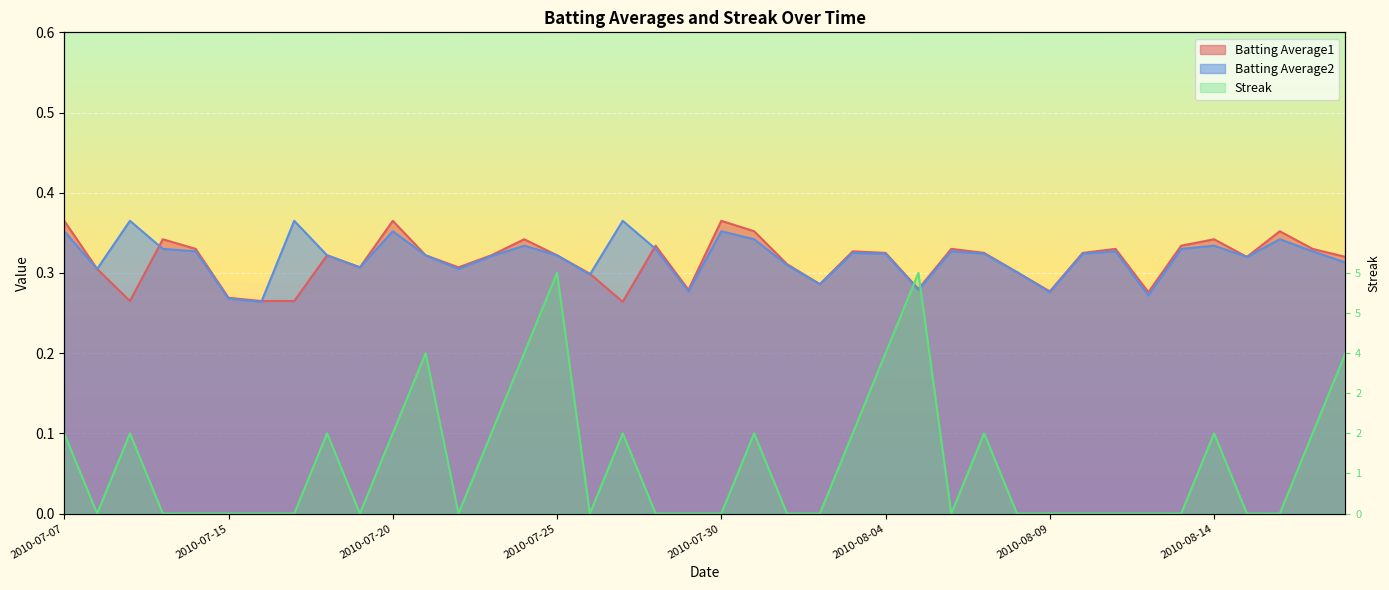

The Batting Average2 series shows 0.1 at 2010-08-05. True or false?

False